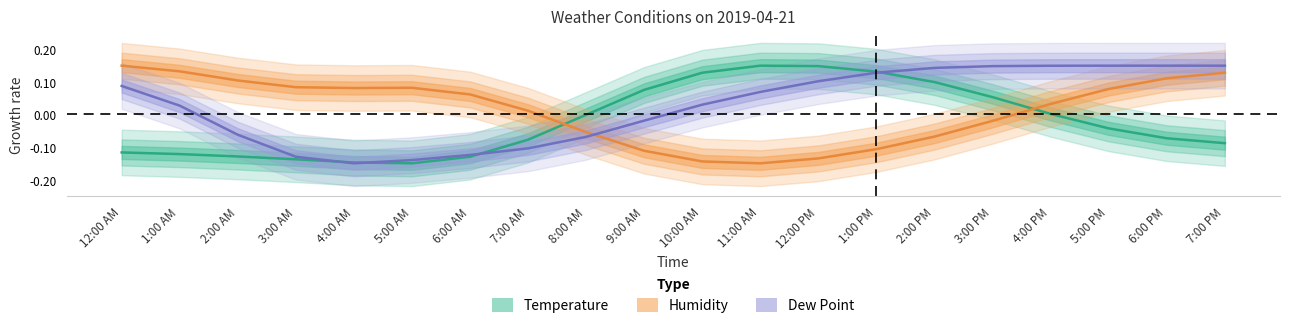

At which category is the sum across all series the highest?

7:00 PM